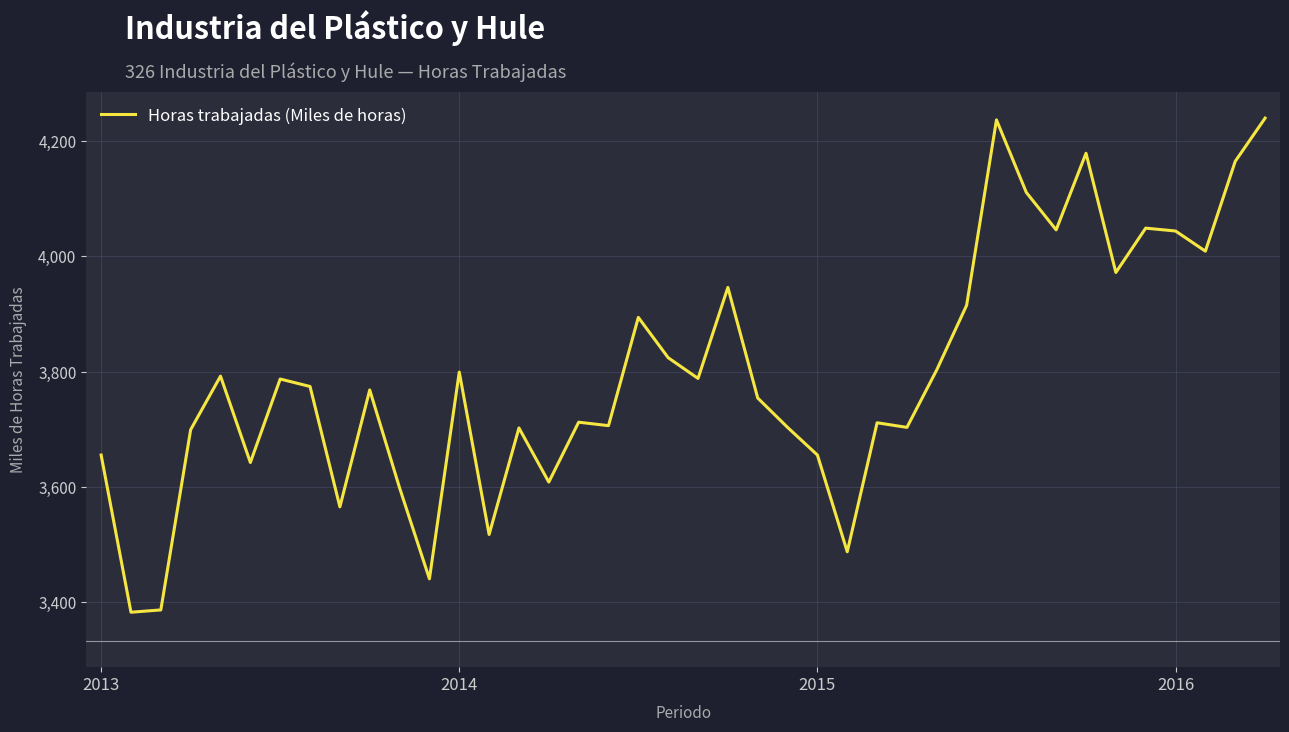

True or false: there are more than 0 points higher than both neighbors.

True